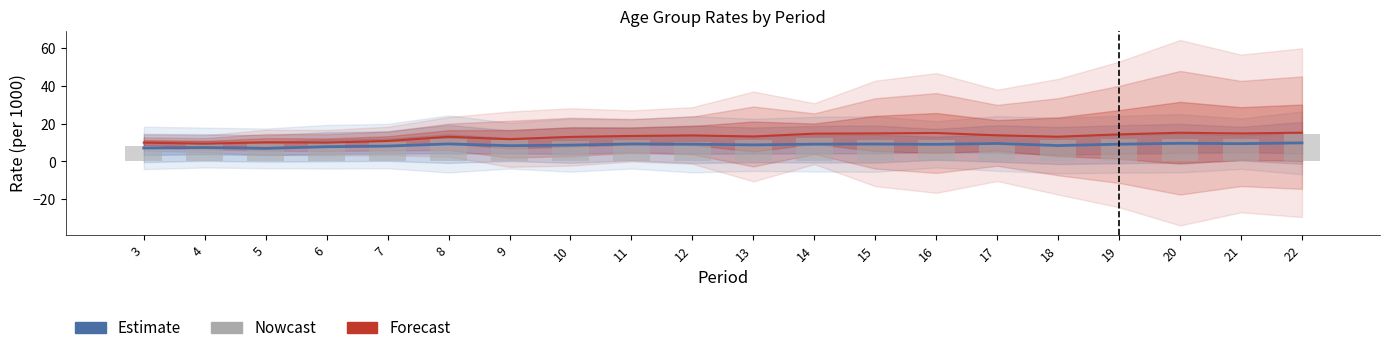

What is the value of the Forecast bar at the 6th from the left?

13.1